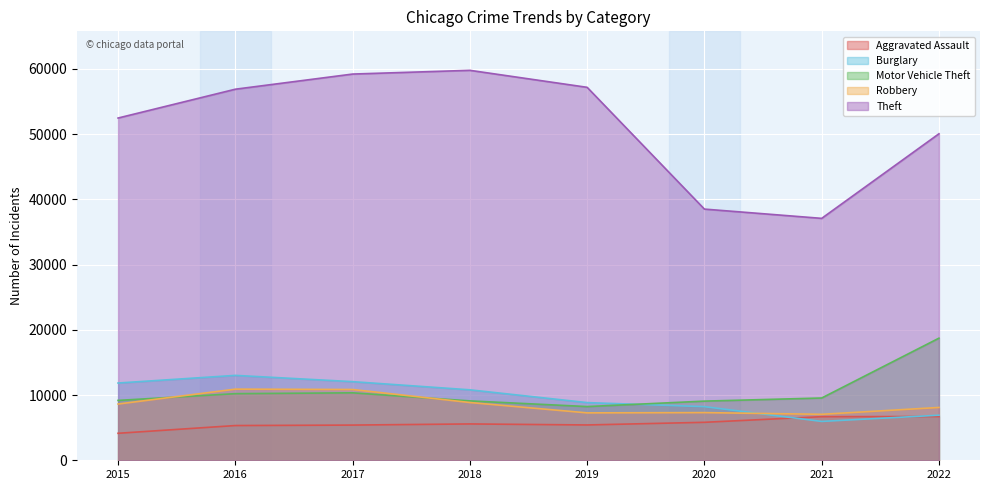

At which label is Motor Vehicle Theft closest to 13480?

2017